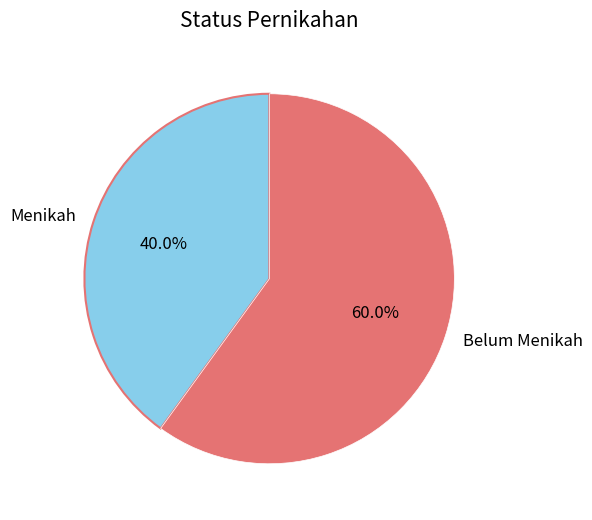

What percentage is the Menikah slice, to the nearest percent?

40%